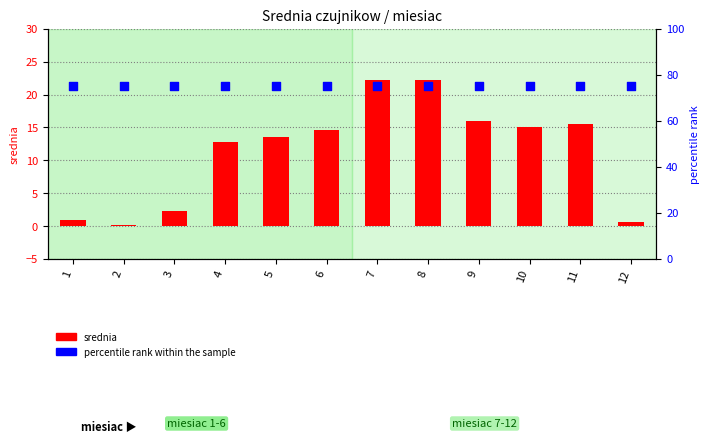

Which series has the widest spread of Y values?

srednia